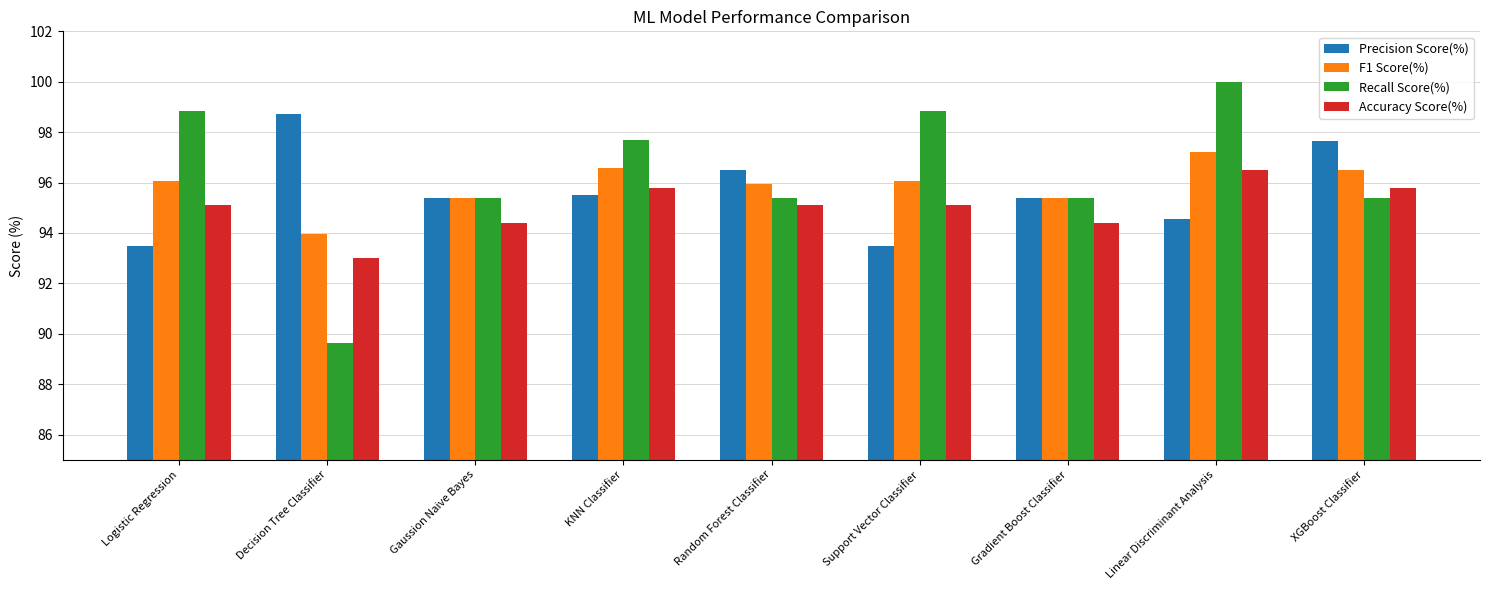

How many categories are shown in the chart?

9